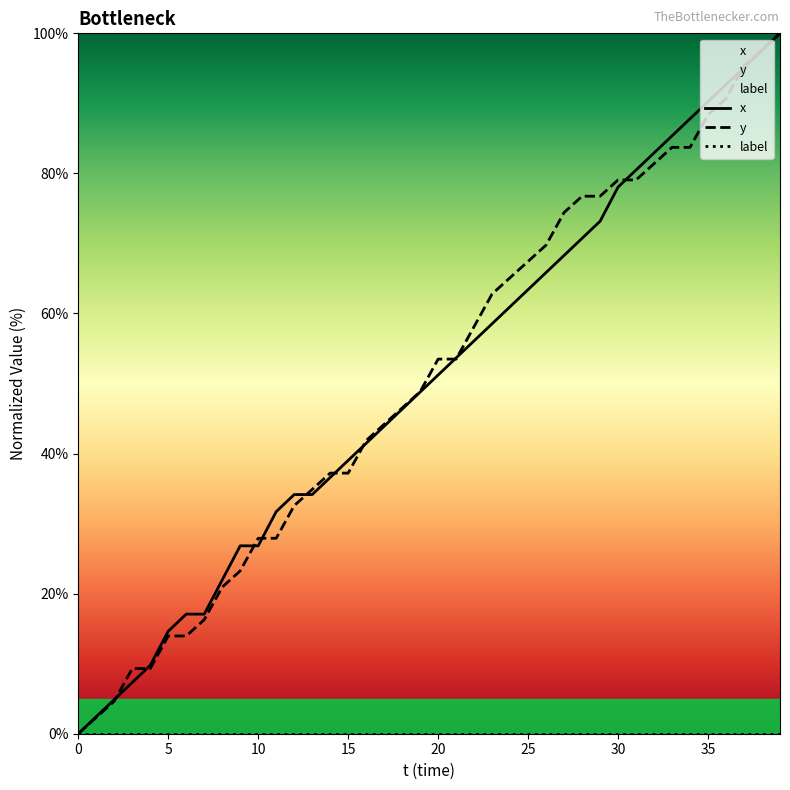

The value of y at 15 is 18.6. True or false?

False